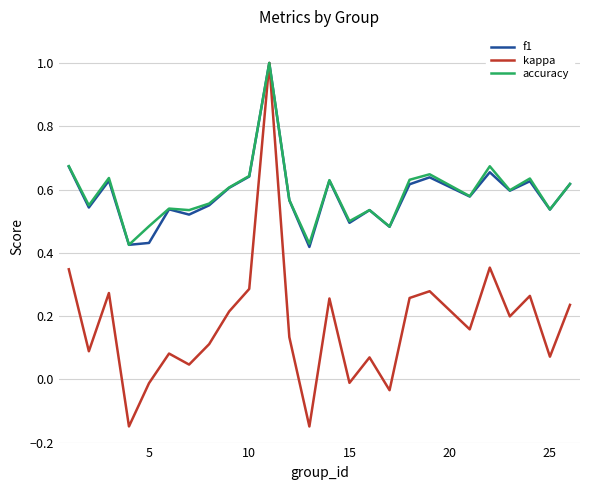

Which series has the largest range (max minus min)?

kappa